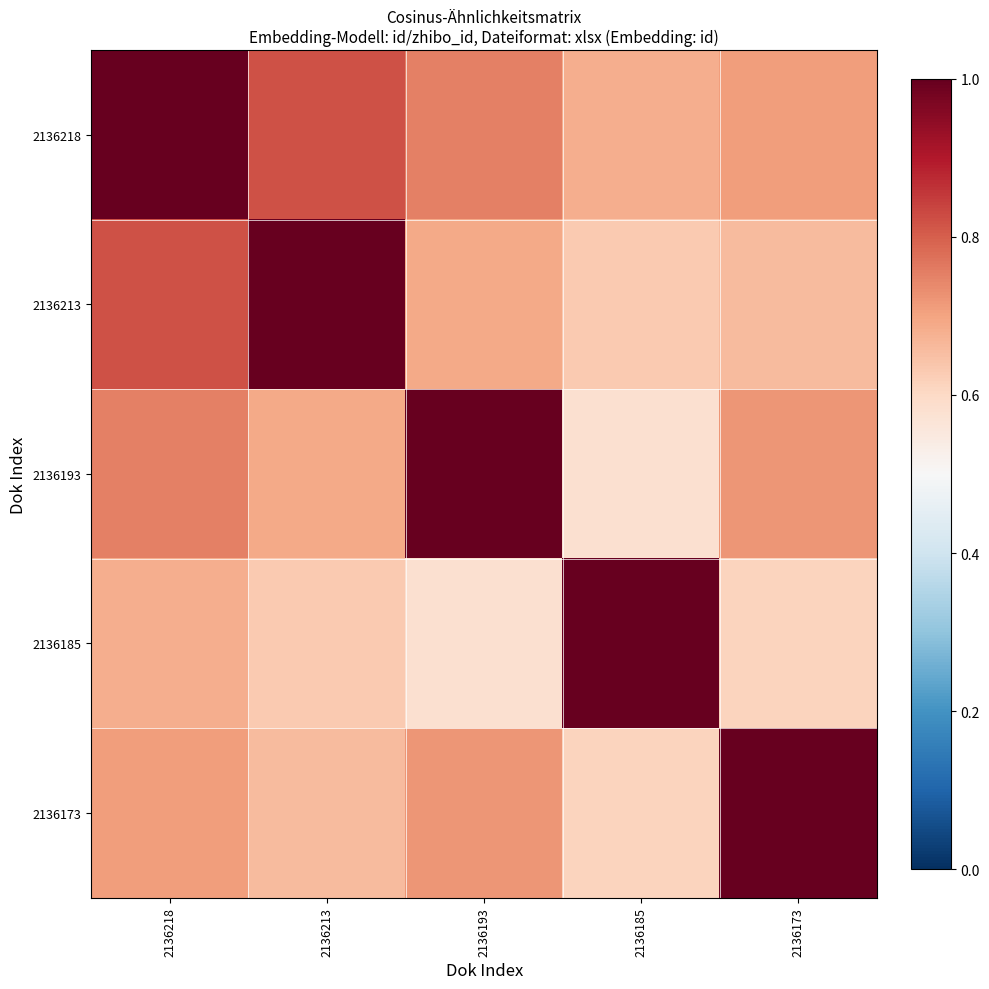

Reading left to right, what are all the values shown in this chart?

2136218: 2136218=1.0	2136213=0.8	2136193=0.8	2136185=0.7	2136173=0.7
2136213: 2136218=0.8	2136213=1.0	2136193=0.7	2136185=0.6	2136173=0.7
2136193: 2136218=0.8	2136213=0.7	2136193=1.0	2136185=0.6	2136173=0.7
2136185: 2136218=0.7	2136213=0.6	2136193=0.6	2136185=1.0	2136173=0.6
2136173: 2136218=0.7	2136213=0.7	2136193=0.7	2136185=0.6	2136173=1.0